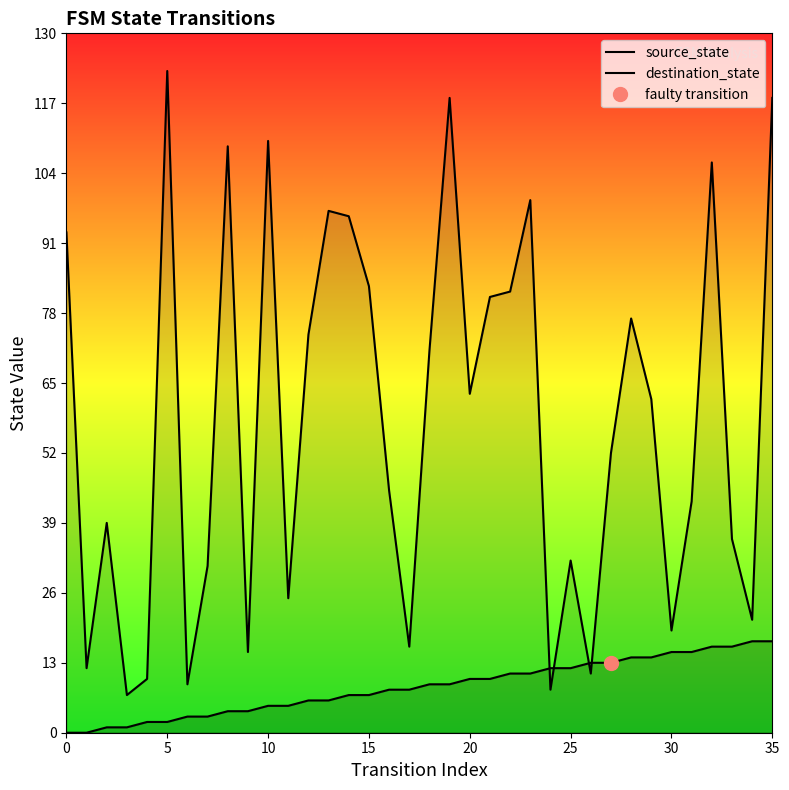

Which series has the largest total across all categories?

destination_state